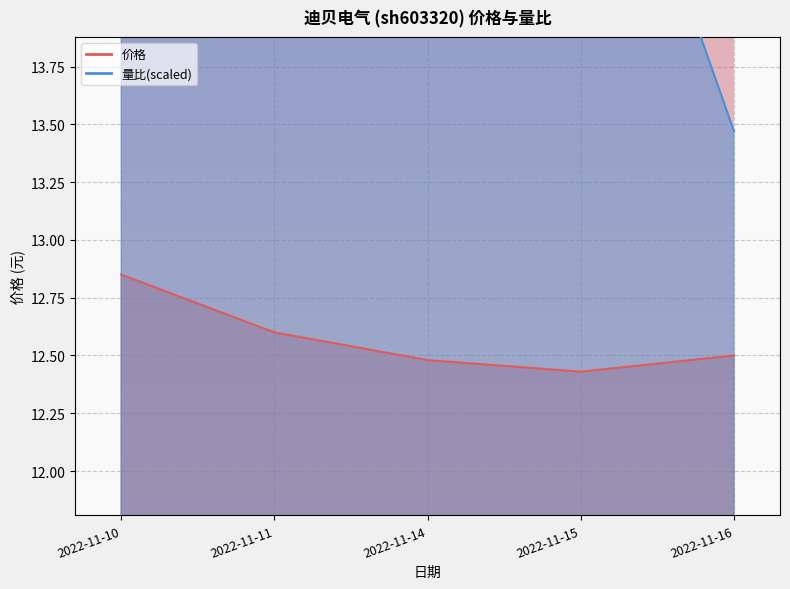

At which category is the sum across all series the highest?

2022-11-10